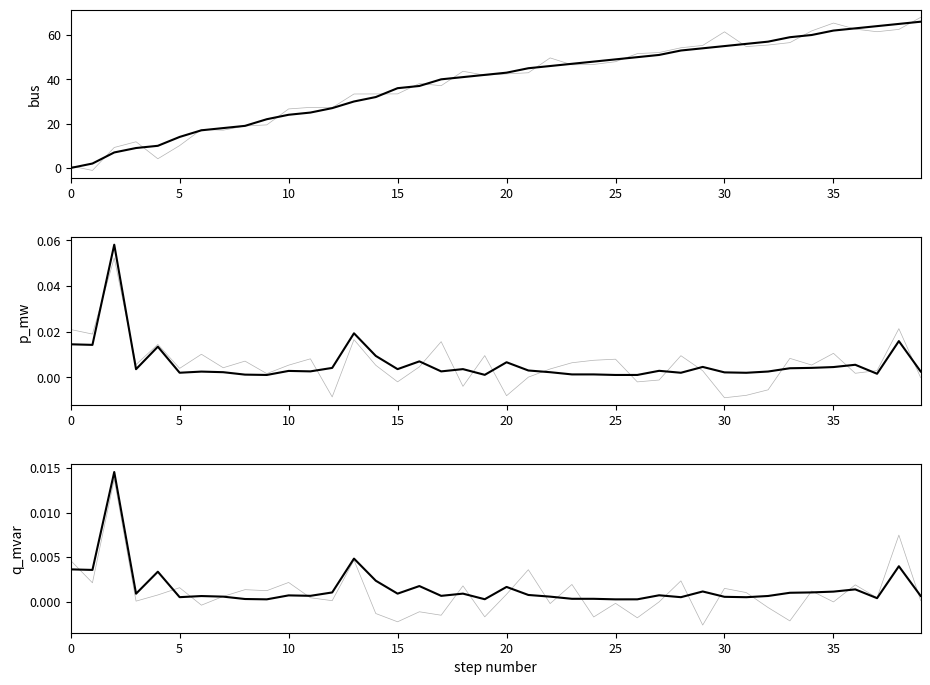

What is the average value of the bus series?

38.6